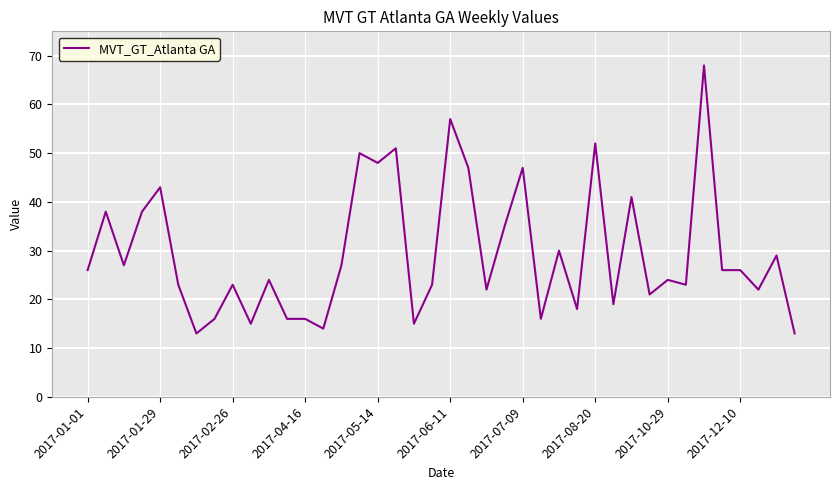

What is the difference between the maximum and minimum values?

55